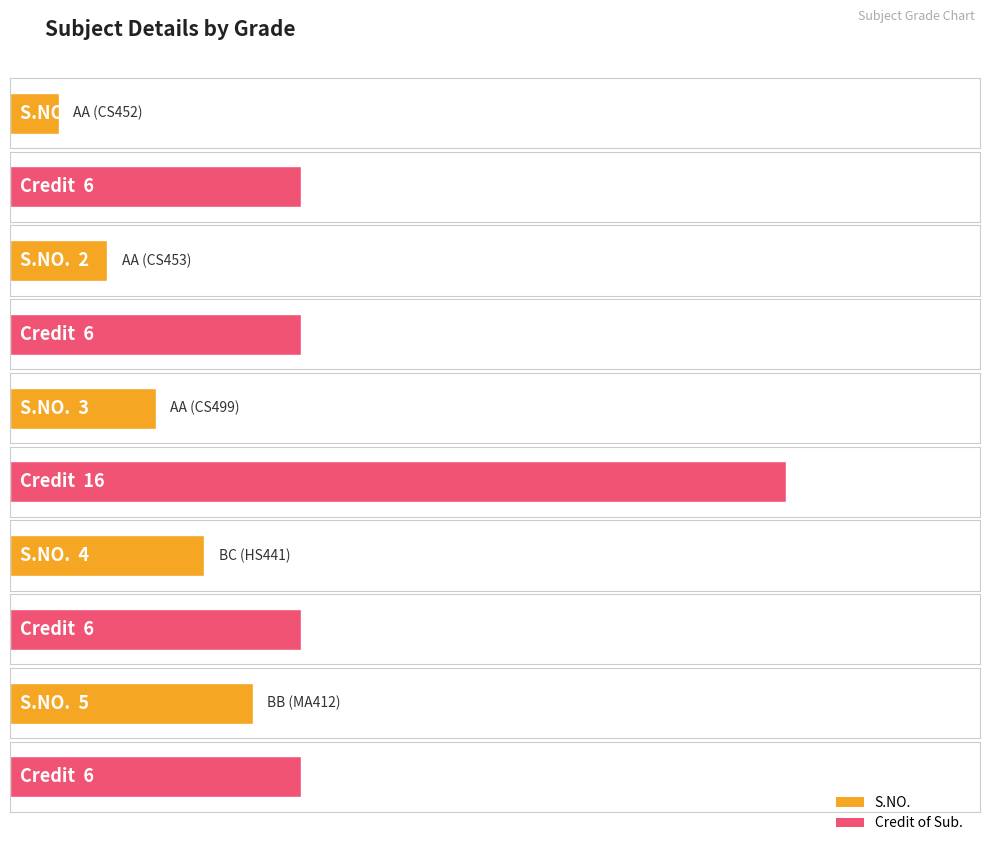

What is the label of the 2nd bar from the right?

BC (HS441)